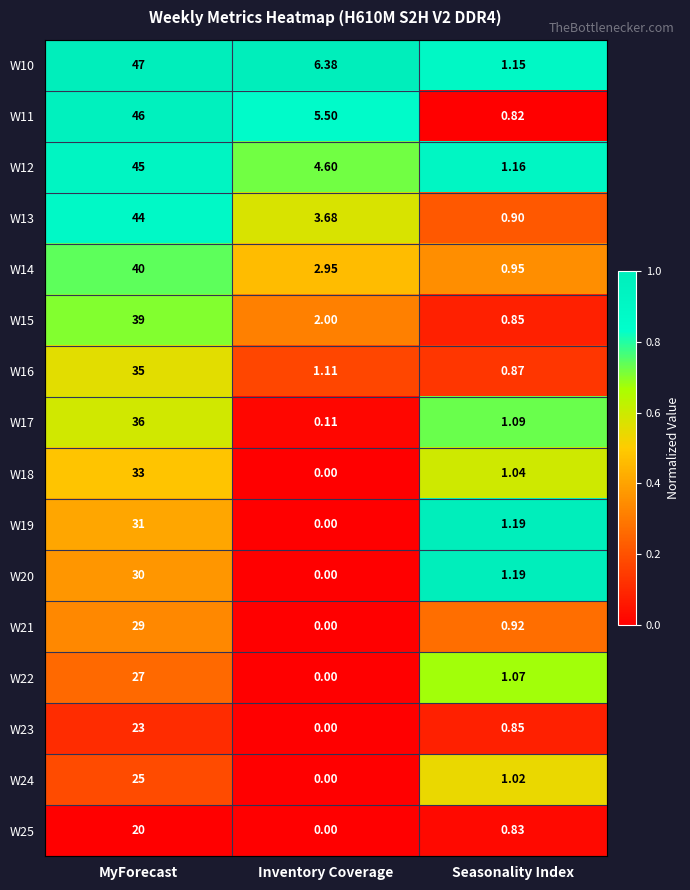

Which series has the widest spread of values?

W10